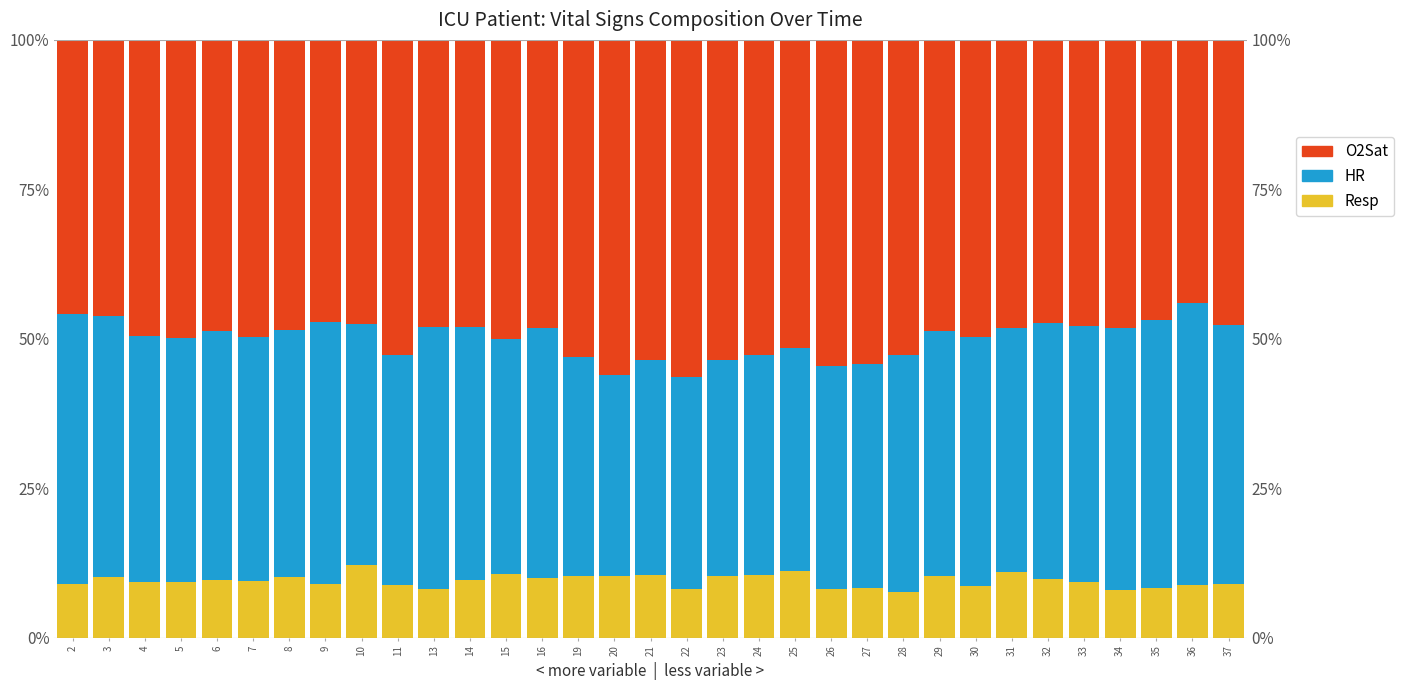

At which category is the sum across all series the highest?

2